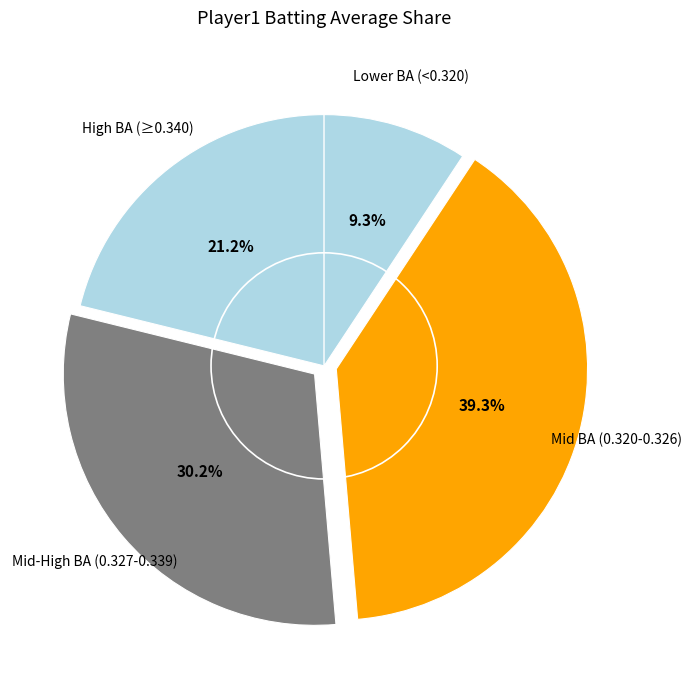

How many segments does this pie chart have?

4